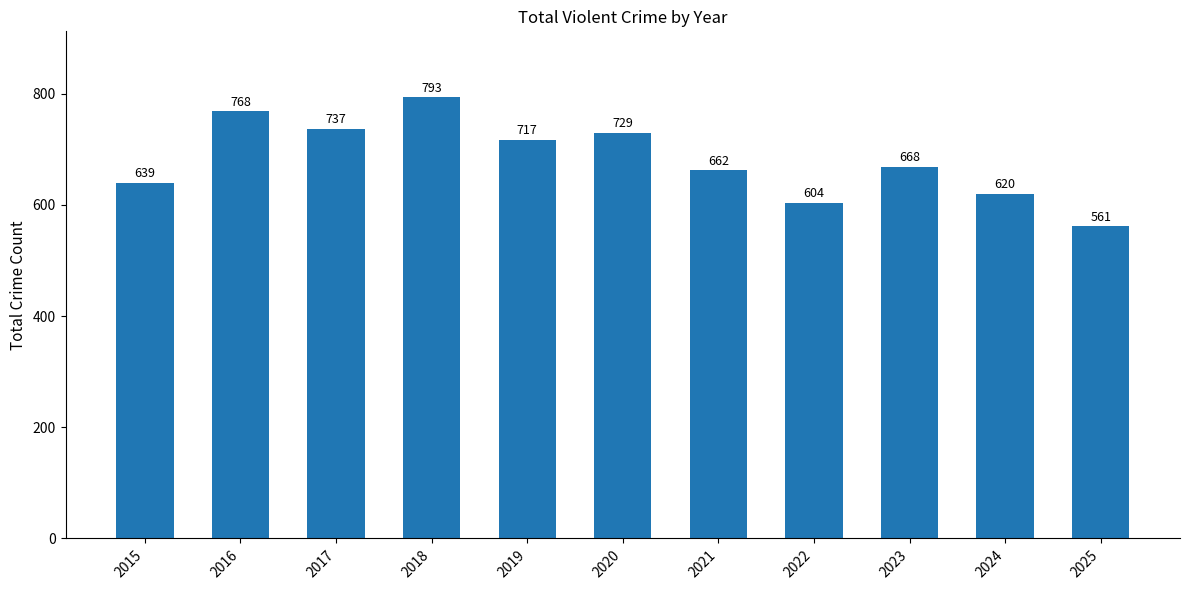

List the labels in order of value, smallest first.

2025, 2022, 2024, 2015, 2021, 2023, 2019, 2020, 2017, 2016, 2018